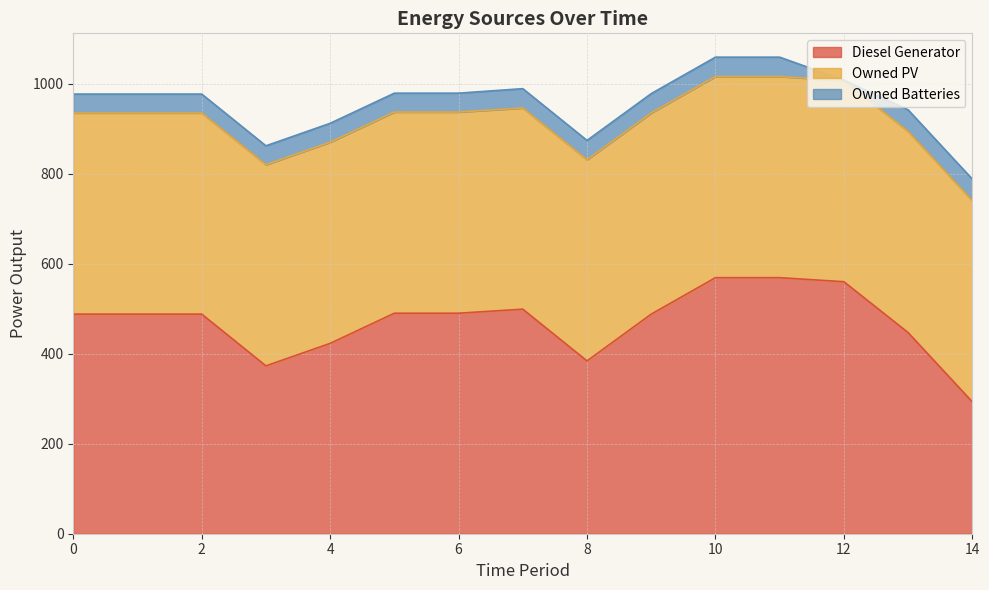

What is the sum of the Owned PV values at 3 and 10?

894